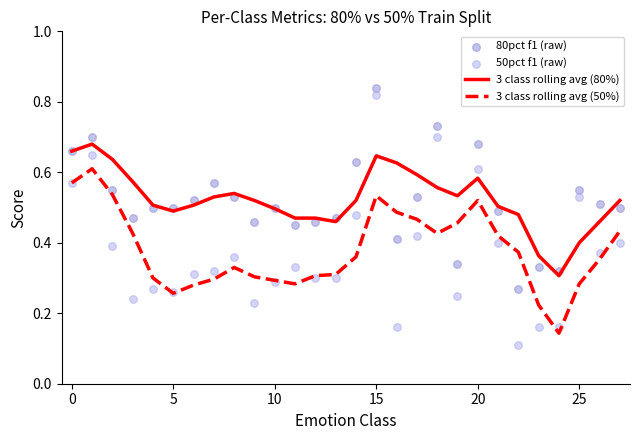

Which series has the largest Y range (max minus min)?

50pct f1 (raw)